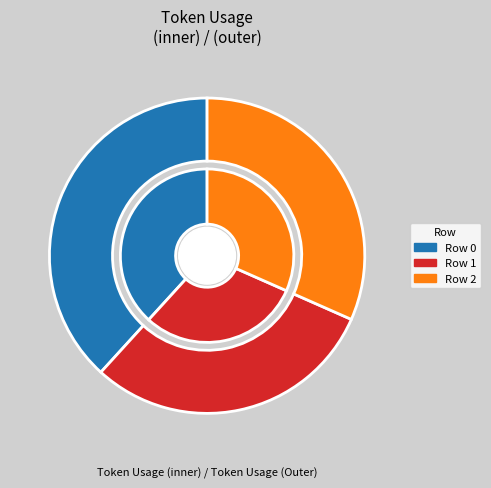

To the nearest percent, what percentage of the pie is Row 1?

30%